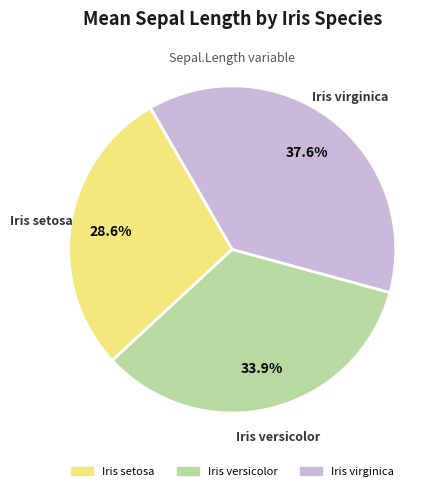

What is the ratio of the value at Iris virginica to the value at Iris setosa?

1.3